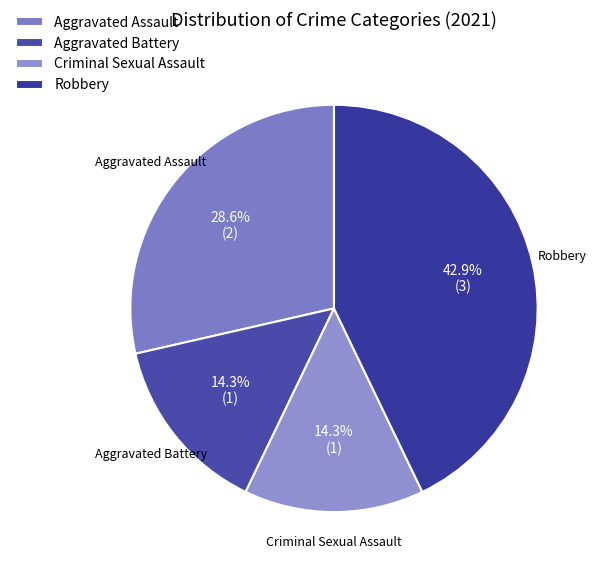

How many slices are in this pie chart?

4